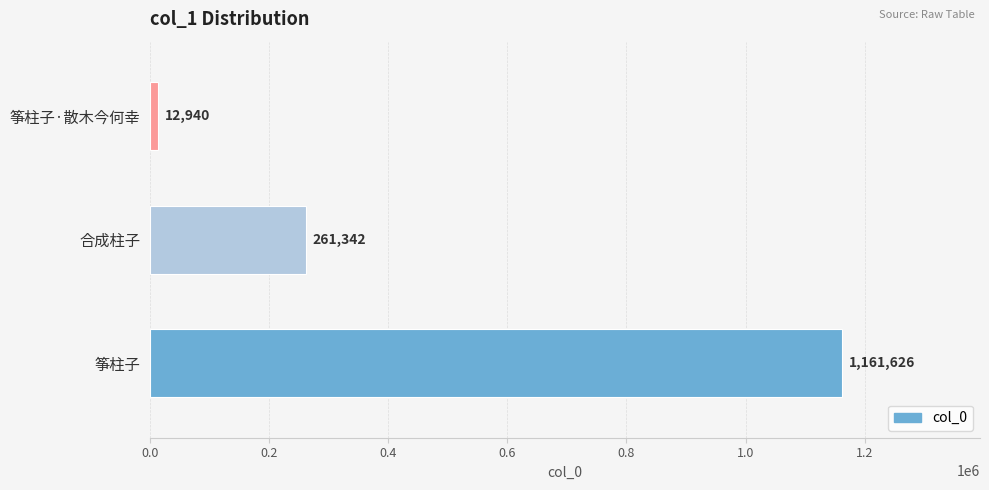

How many values are between 12940 and 1161626?

3